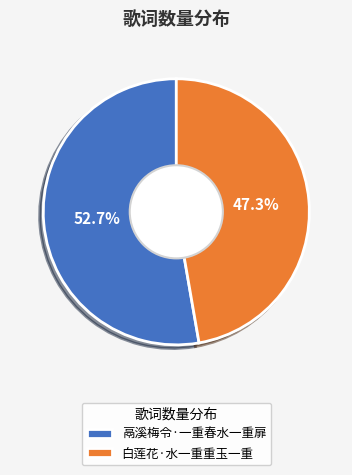

The 白莲花·水一重重玉一重 slice represents 38% of the pie. True or false?

False